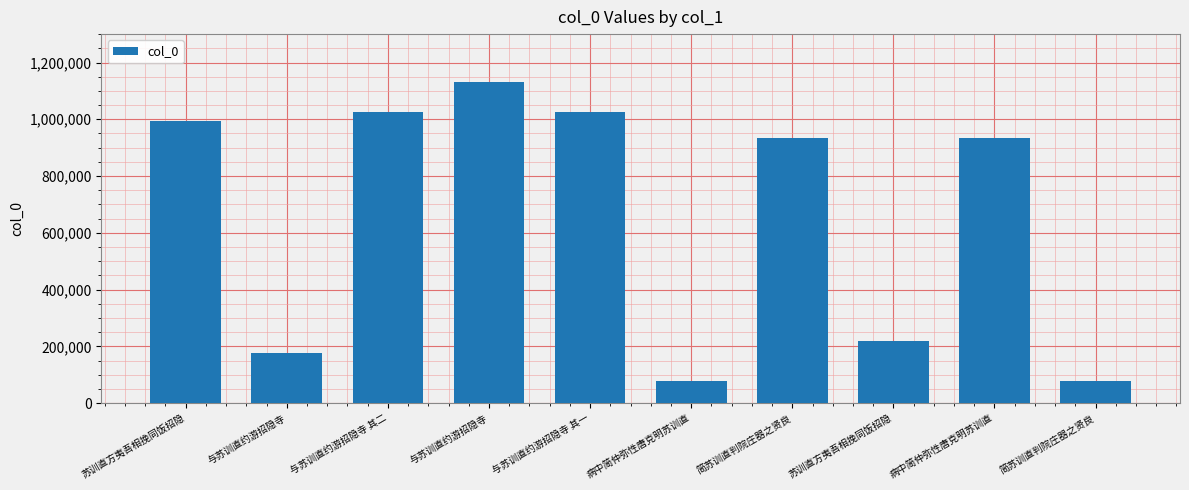

What is the difference between the second highest and minimum values?

947914